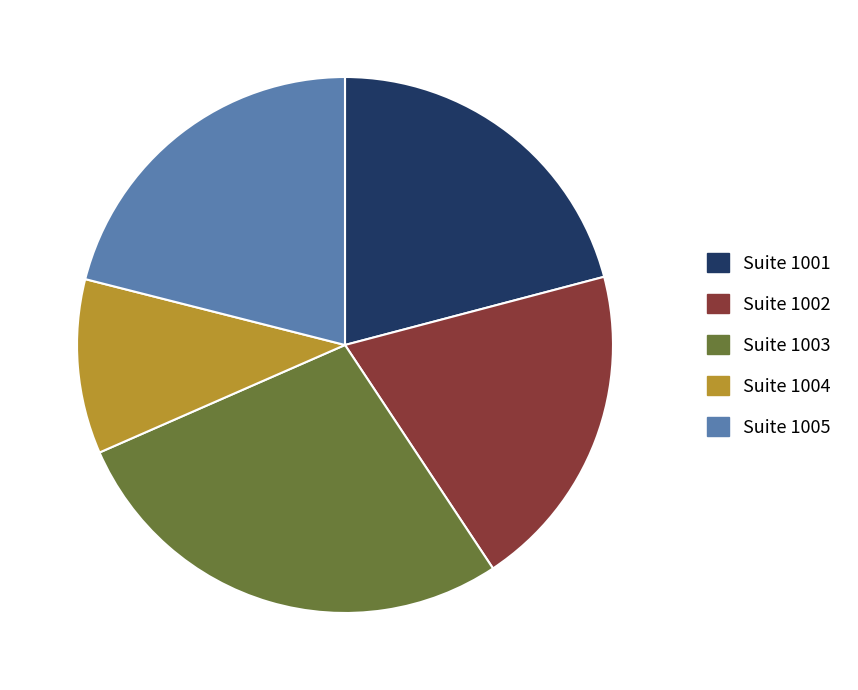

Which has a higher value, Suite 1003 or Suite 1001?

Suite 1003